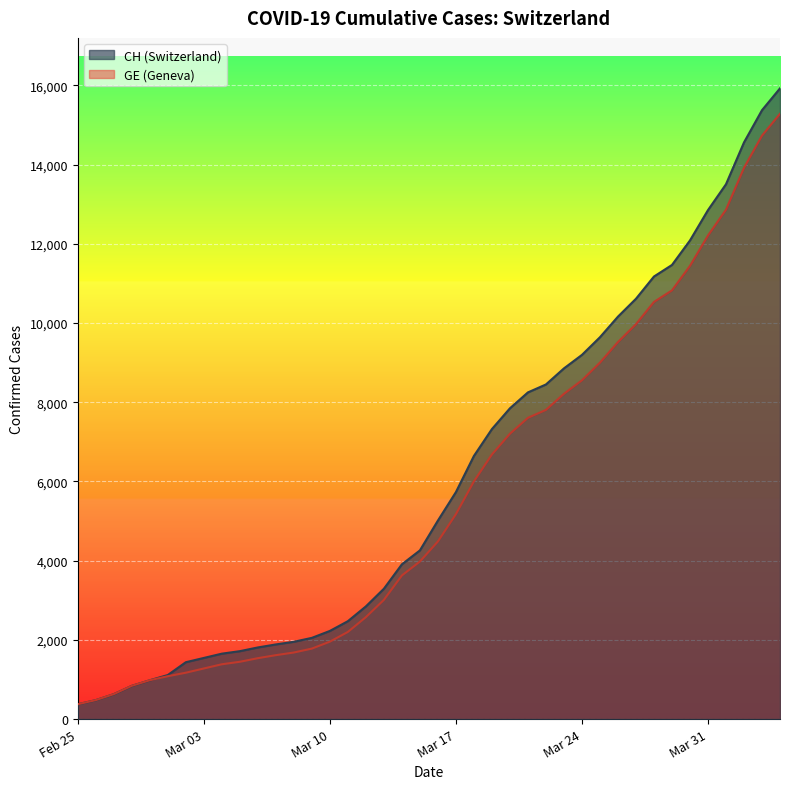

Rank the categories by GE value from lowest to highest.

2020-02-25, 2020-02-26, 2020-02-27, 2020-02-28, 2020-02-29, 2020-03-01, 2020-03-02, 2020-03-03, 2020-03-04, 2020-03-05, 2020-03-06, 2020-03-07, 2020-03-08, 2020-03-09, 2020-03-10, 2020-03-11, 2020-03-12, 2020-03-13, 2020-03-14, 2020-03-15, 2020-03-16, 2020-03-17, 2020-03-18, 2020-03-19, 2020-03-20, 2020-03-21, 2020-03-22, 2020-03-23, 2020-03-24, 2020-03-25, 2020-03-26, 2020-03-27, 2020-03-28, 2020-03-29, 2020-03-30, 2020-03-31, 2020-04-01, 2020-04-02, 2020-04-03, 2020-04-04